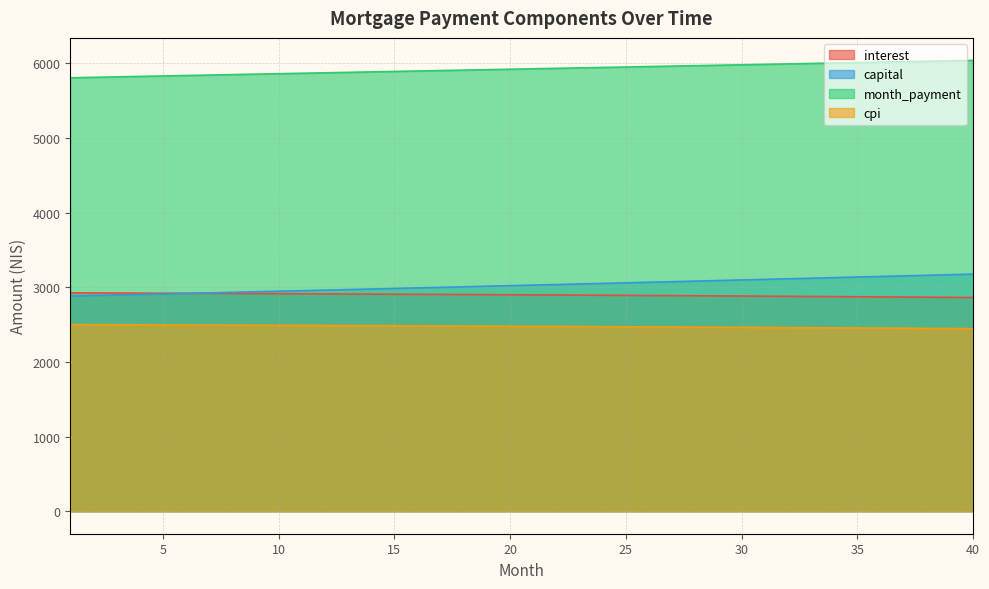

What is the difference between the highest and lowest values at 22?

3457.0